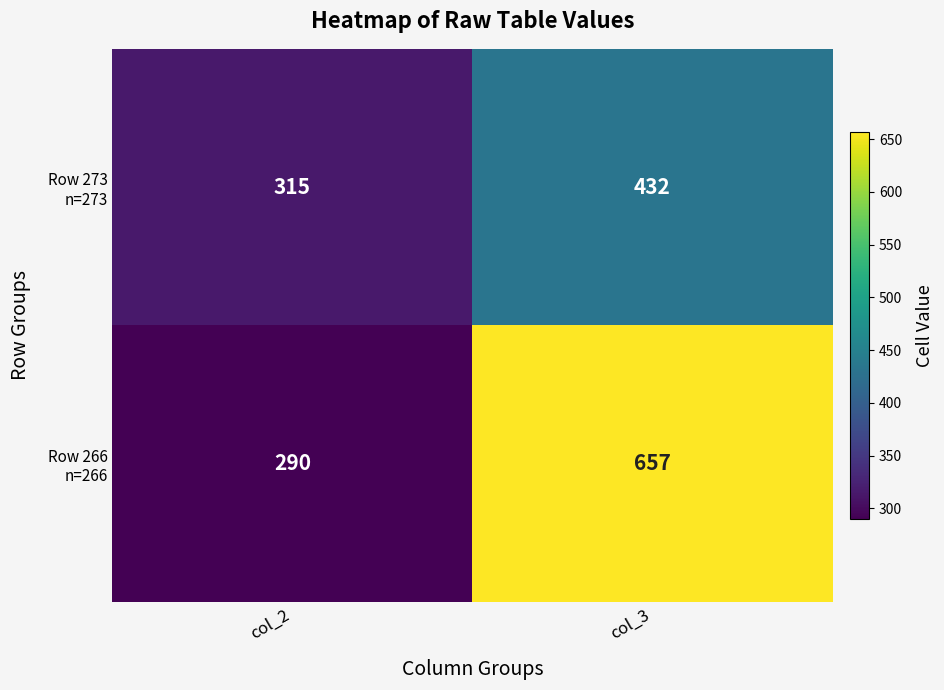

What is the total value across all series at col_3?

1089